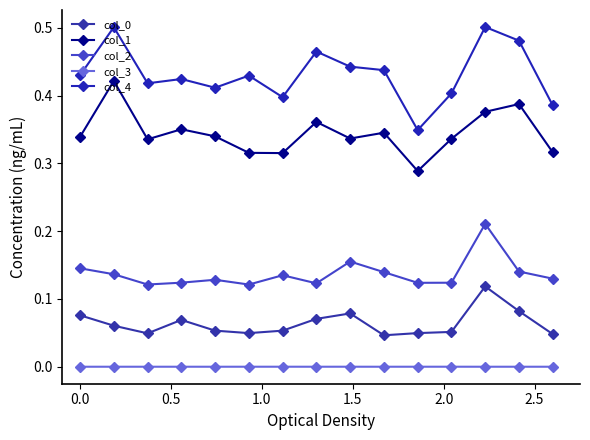

How many interior local valleys does the col_0 series have?

3